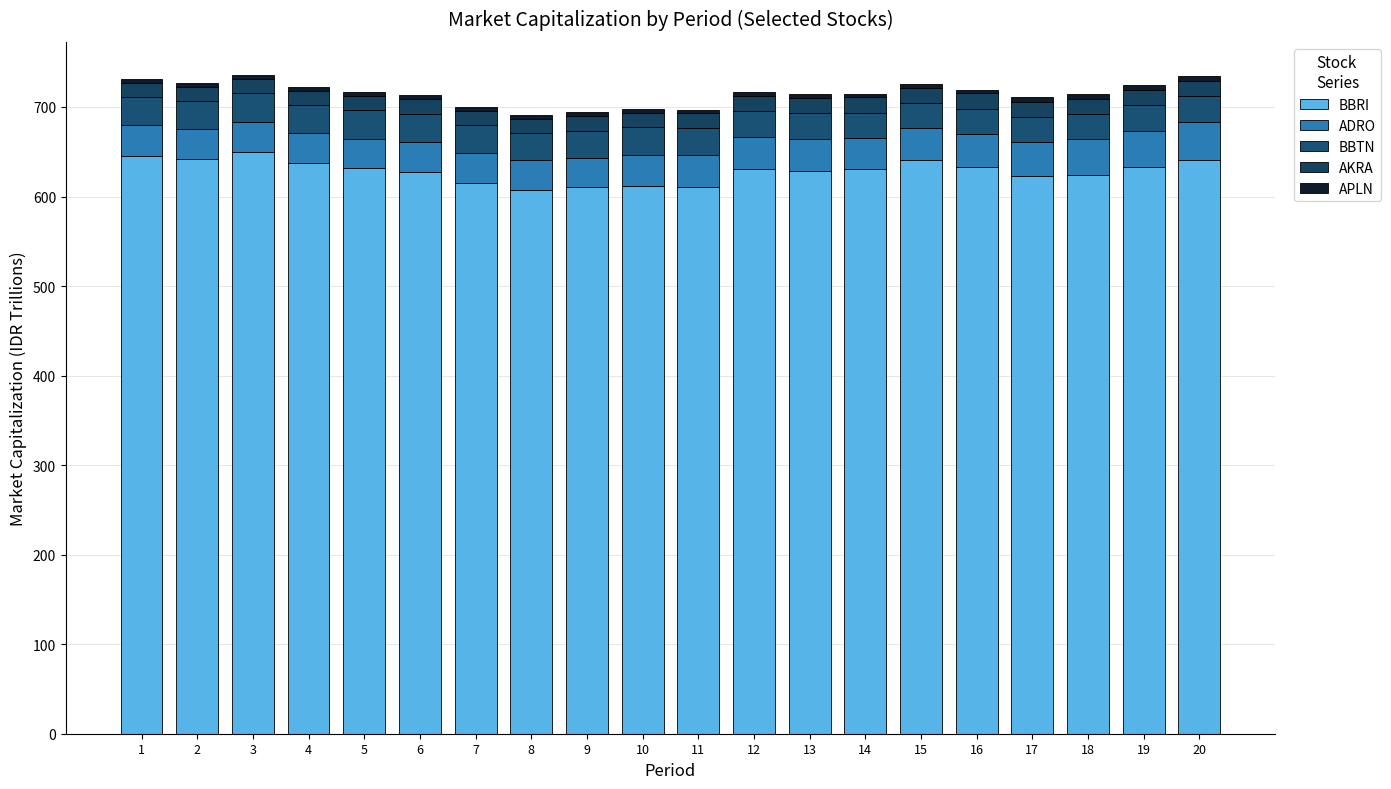

How many categories are shown in the chart?

20